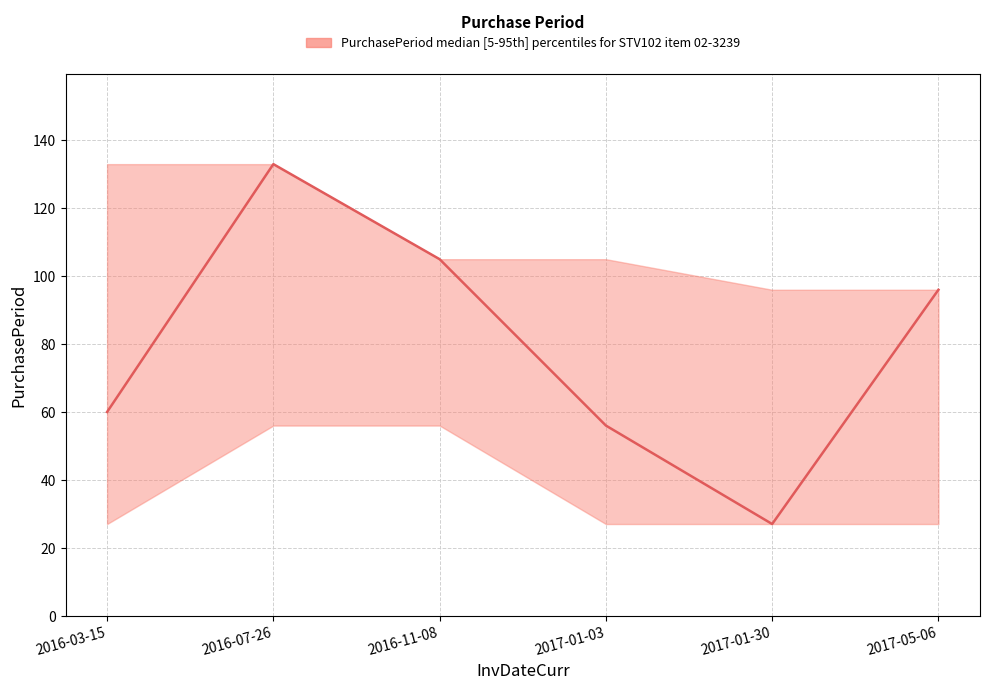

Reading left to right, transcribe all the data shown in this chart.

PurchasePeriod: 2016-03-15=60	2016-07-26=133	2016-11-08=105	2017-01-03=56	2017-01-30=27	2017-05-06=96
upper: 2016-03-15=133	2016-07-26=133	2016-11-08=105	2017-01-03=105	2017-01-30=96	2017-05-06=96
lower: 2016-03-15=27	2016-07-26=56	2016-11-08=56	2017-01-03=27	2017-01-30=27	2017-05-06=27